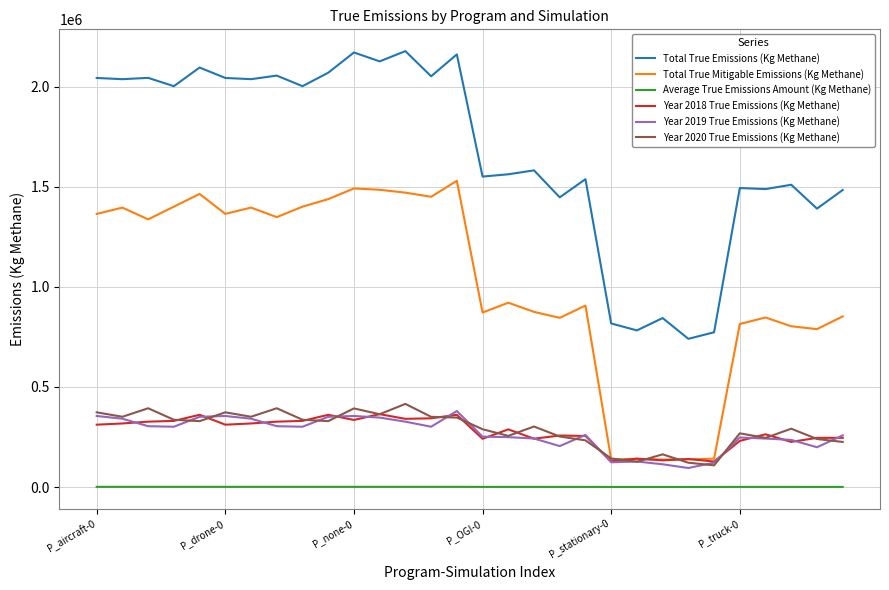

What is the minimum value for Year 2019 True Emissions (Kg Methane)?

94939.8